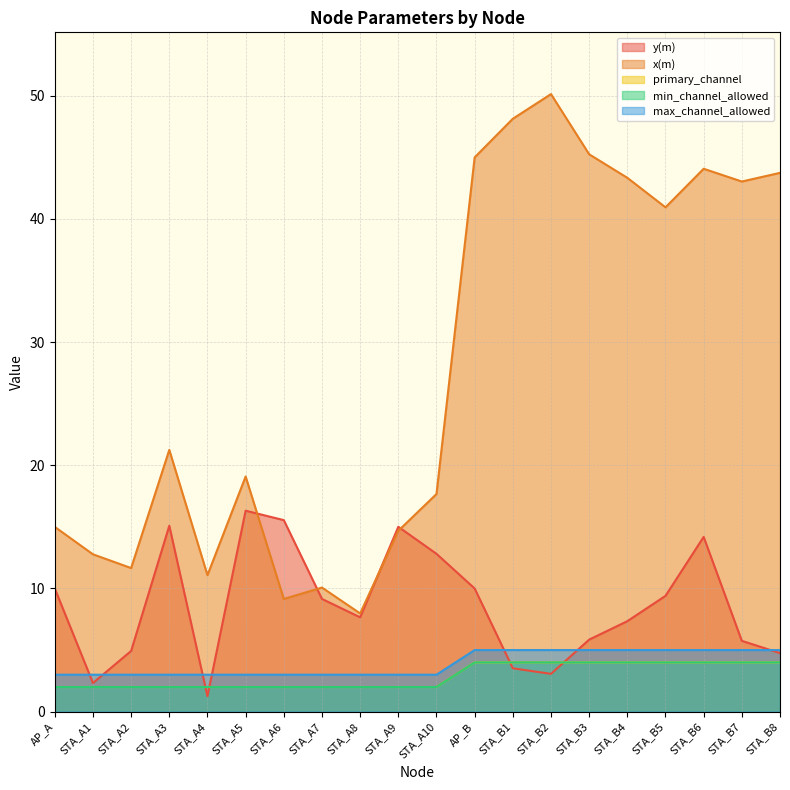

Which series has the widest spread of values?

x(m)